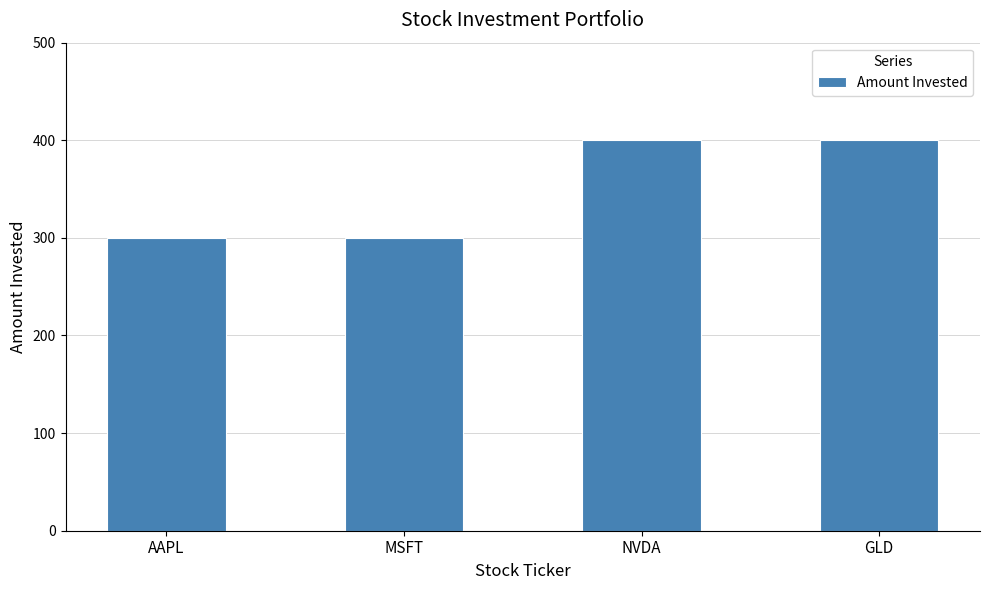

What is the maximum value shown in the chart?

400